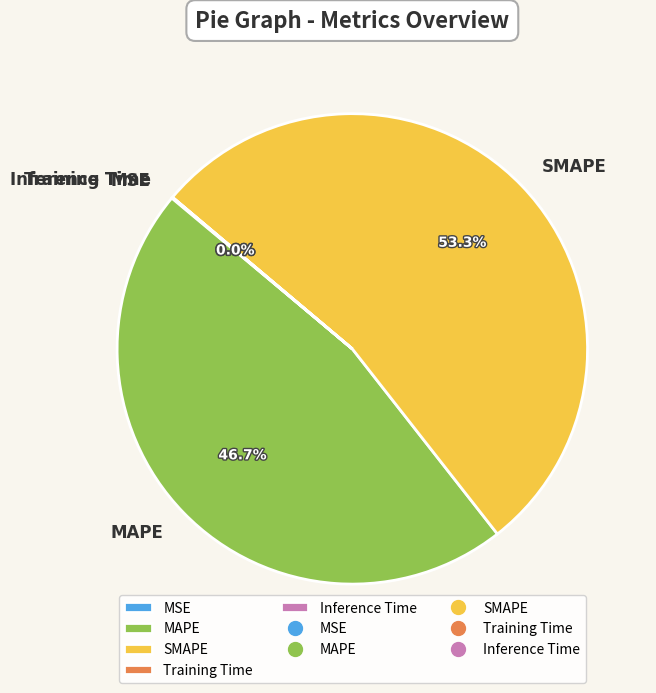

Which category has the biggest portion of the pie?

SMAPE